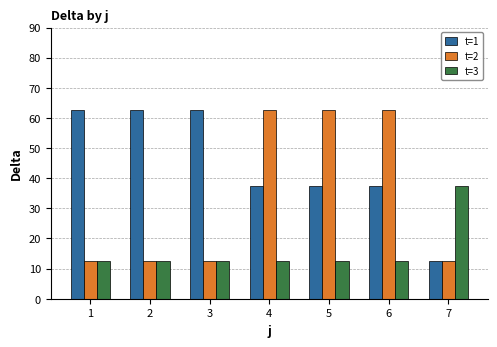

Reading right to left, what are all the values shown in this chart?

t=1: 7=12.5	6=37.5	5=37.5	4=37.5	3=62.5	2=62.5	1=62.5
t=2: 7=12.5	6=62.5	5=62.5	4=62.5	3=12.5	2=12.5	1=12.5
t=3: 7=37.5	6=12.5	5=12.5	4=12.5	3=12.5	2=12.5	1=12.5